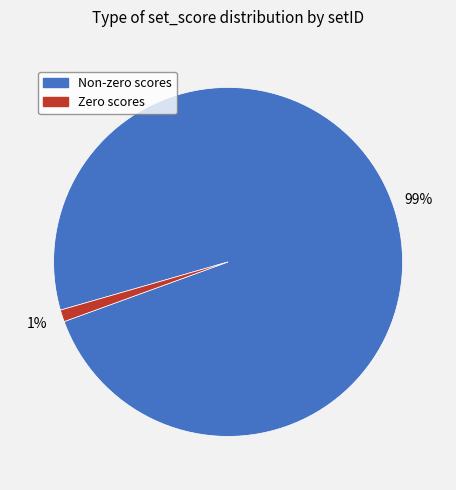

Is there a majority slice in this chart?

Yes